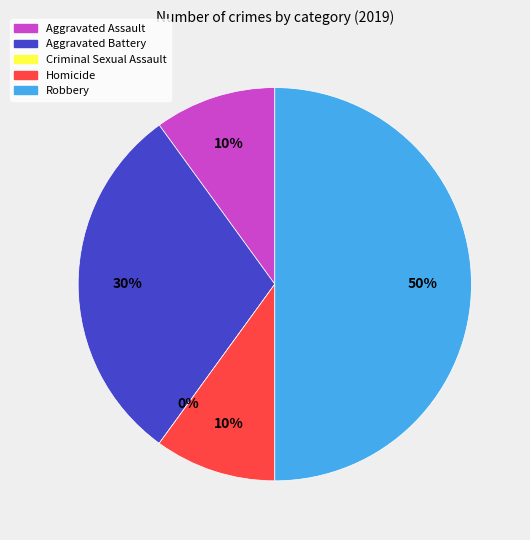

To the nearest percent, what is the difference between the largest and smallest slice percentages?

50%